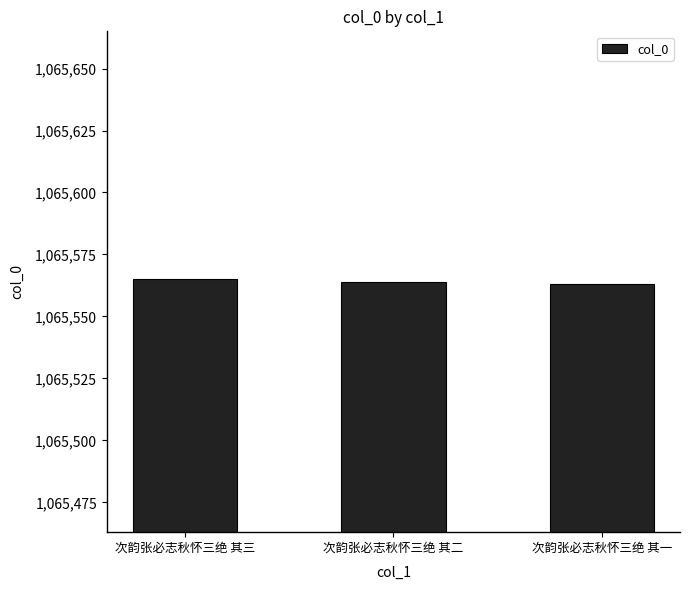

What position from the left is 次韵张必志秋怀三绝 其三?

1